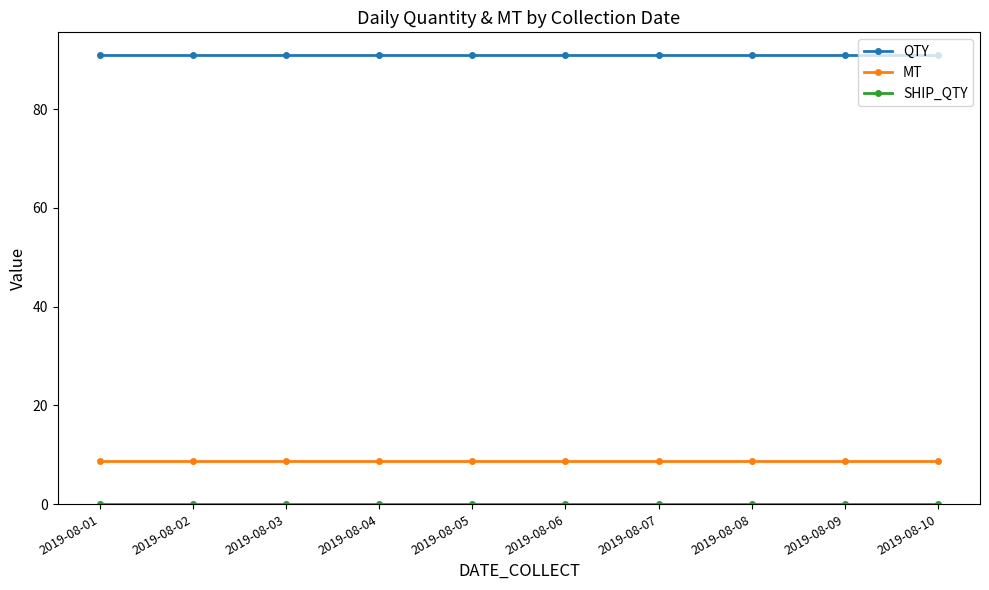

What is the value of the QTY point at the 10th from the left?

91.0